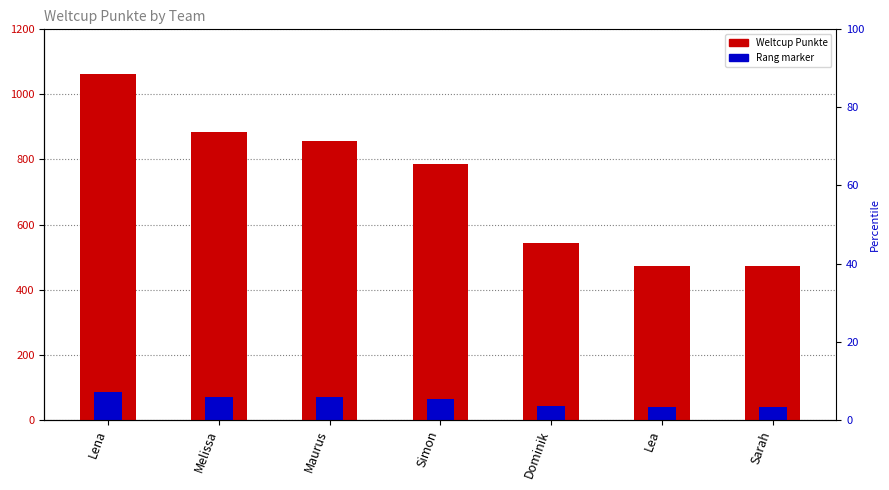

What position from the right is Sarah?

1